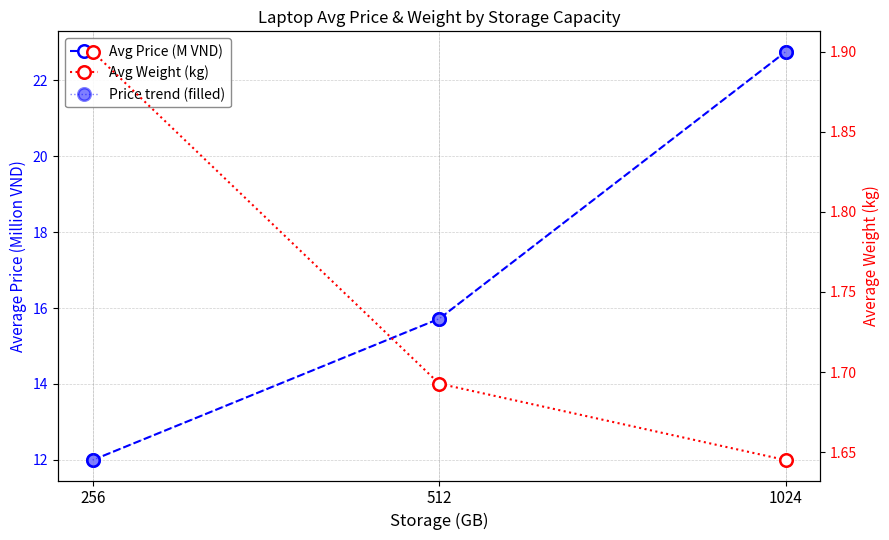

Is this an area chart (filled region under the line)?

No